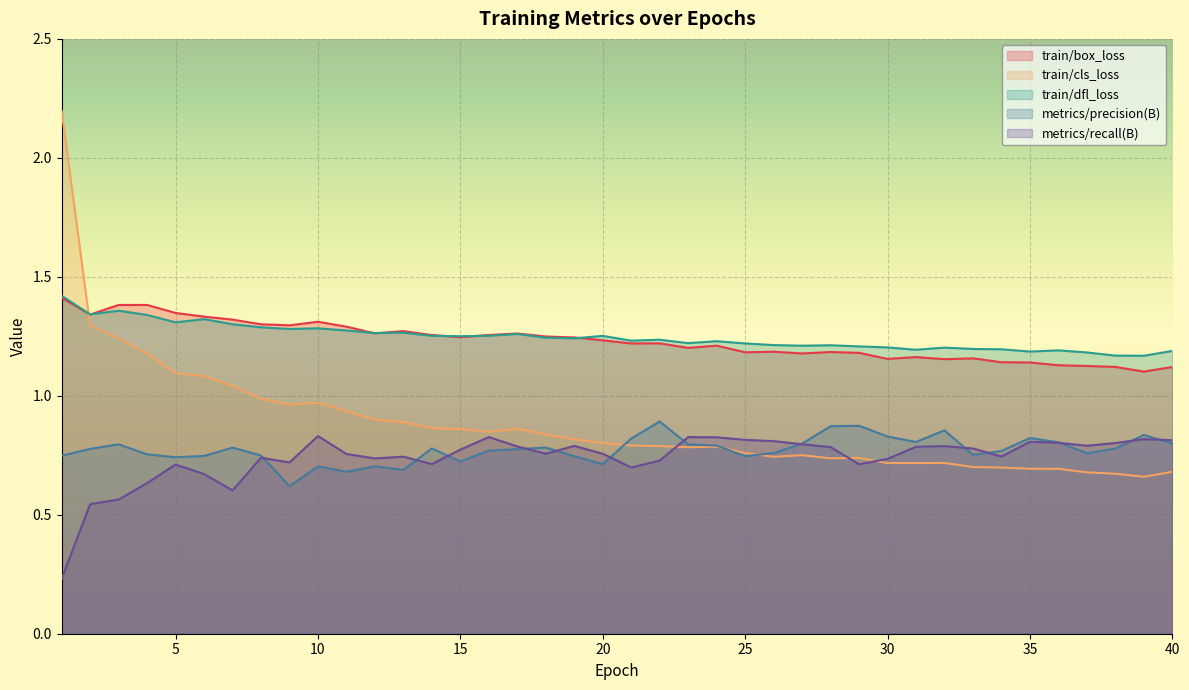

True or false: train/box_loss and metrics/recall(B) intersect in this chart.

False